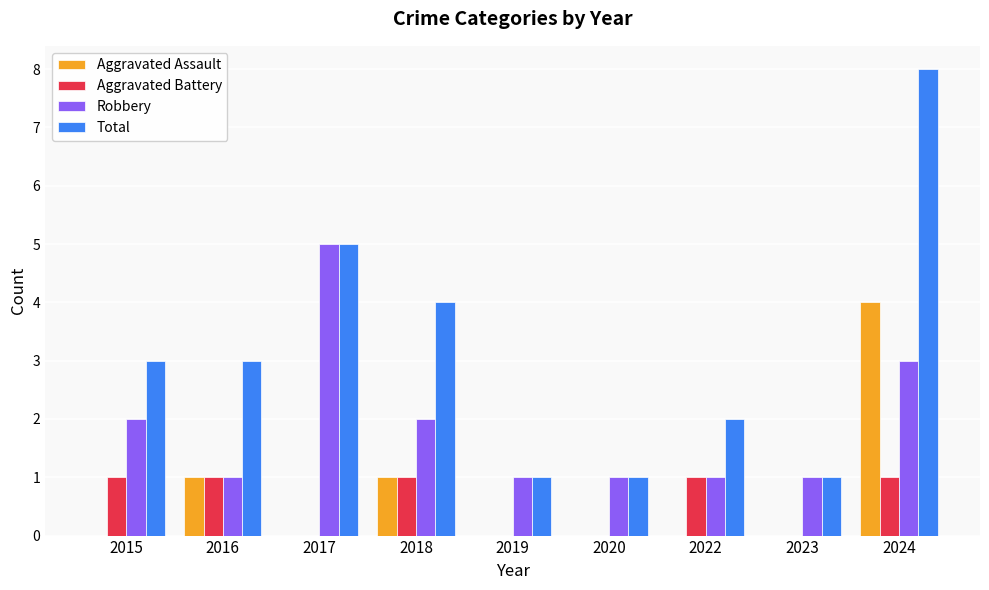

Between 2018 and 2020, which series saw the biggest shift?

Total